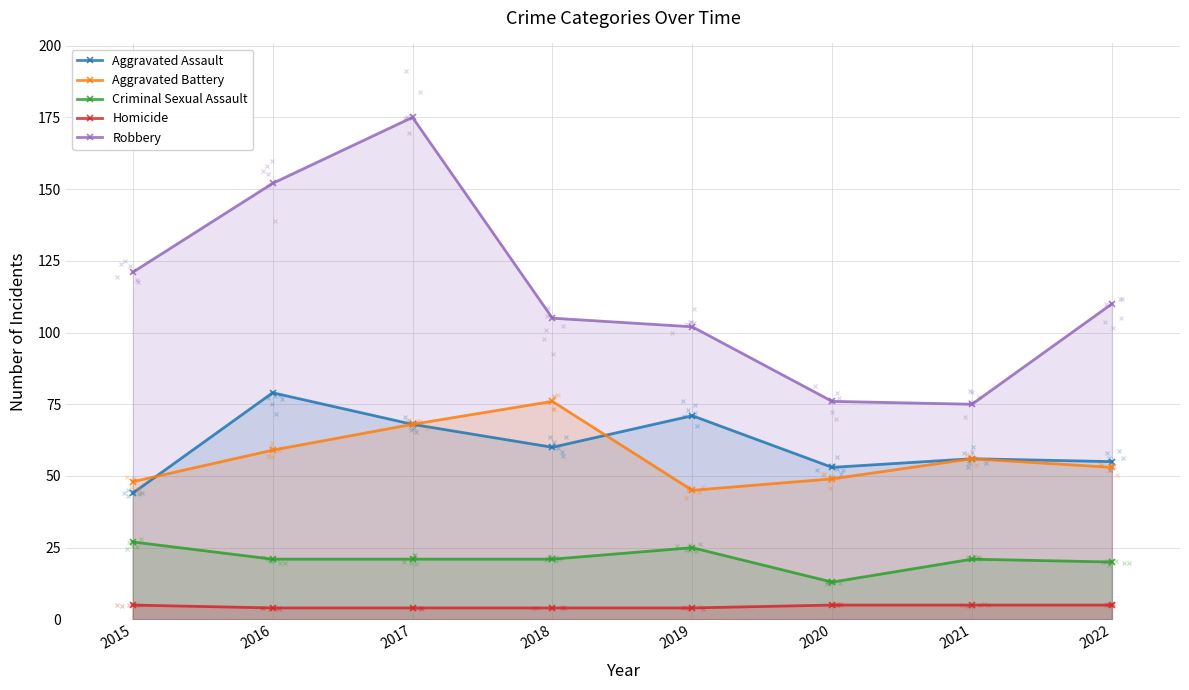

What are all the series names shown in the legend?

Aggravated Assault, Aggravated Battery, Criminal Sexual Assault, Homicide, Robbery